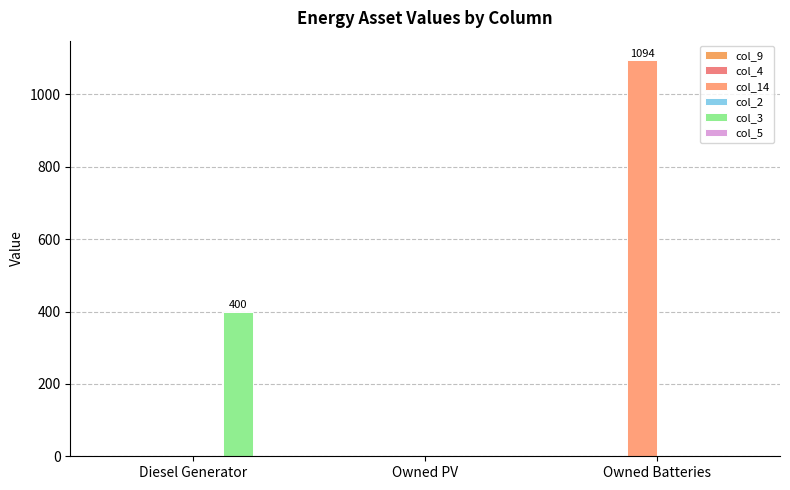

Where is col_3 nearest to the value 200?

Diesel Generator